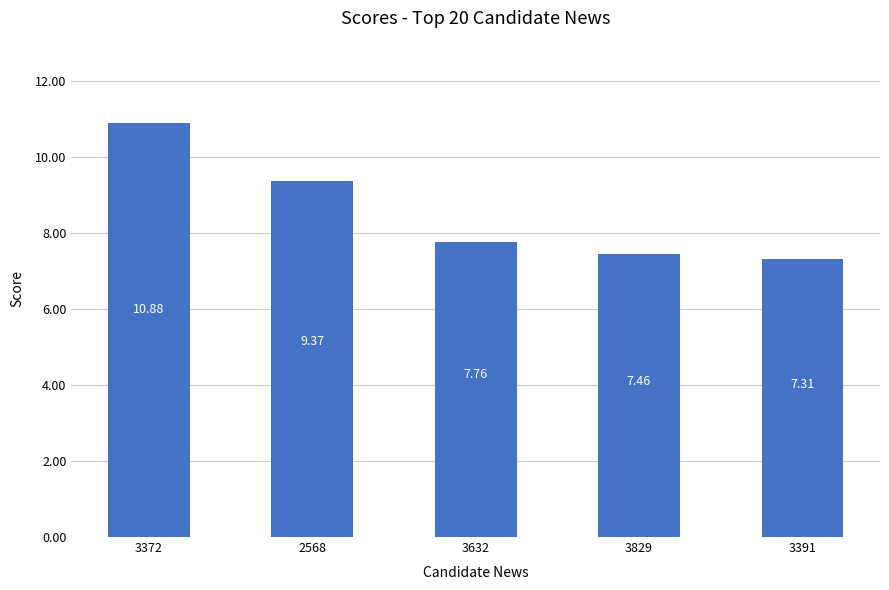

The value at 3632 is 12.4. True or false?

False